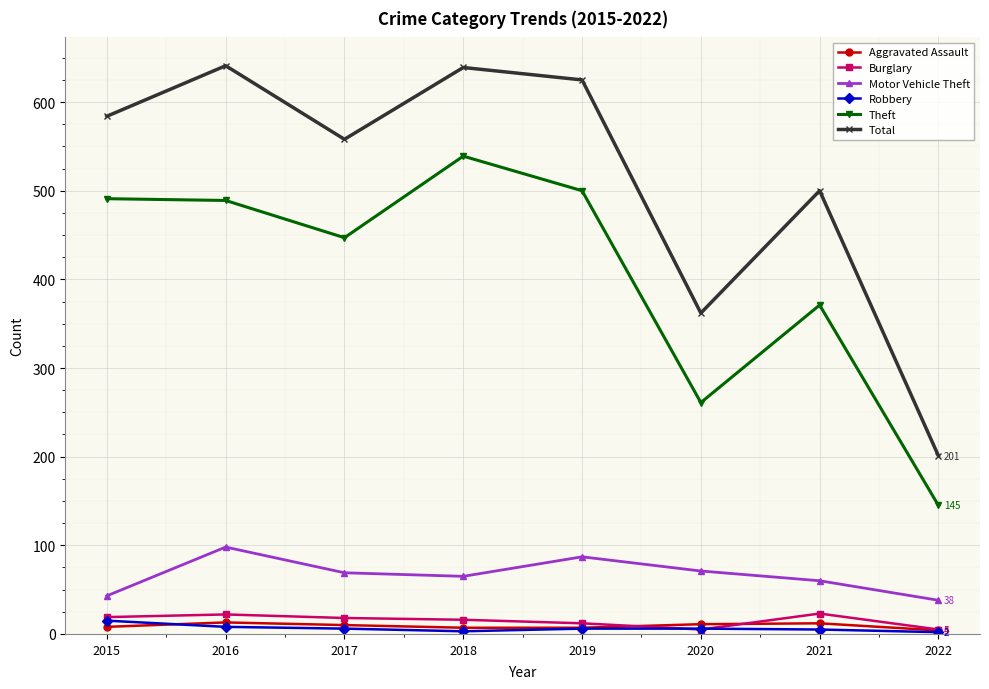

At how many categories does at least one series exceed 270?

7